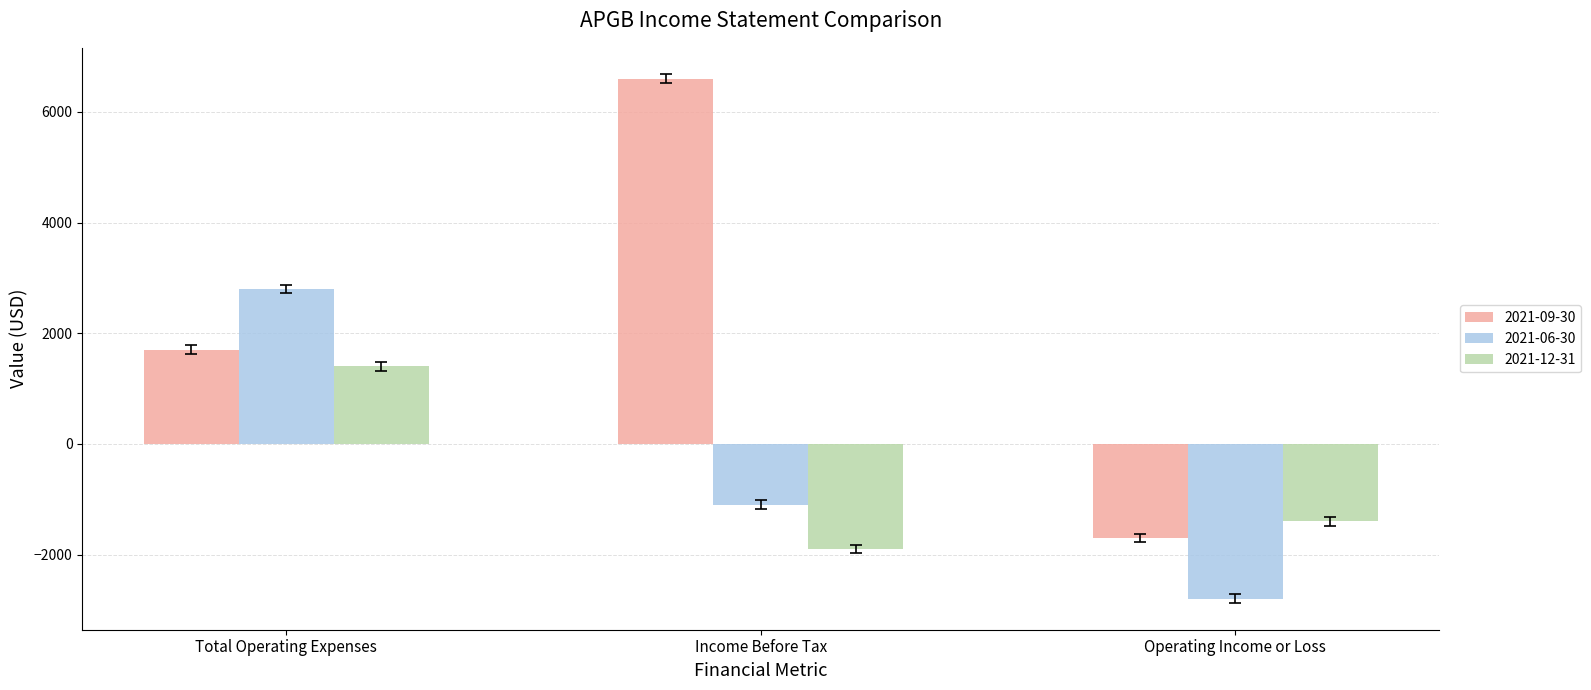

Which category has the highest value in the 2021-12-31 series?

Total Operating Expenses